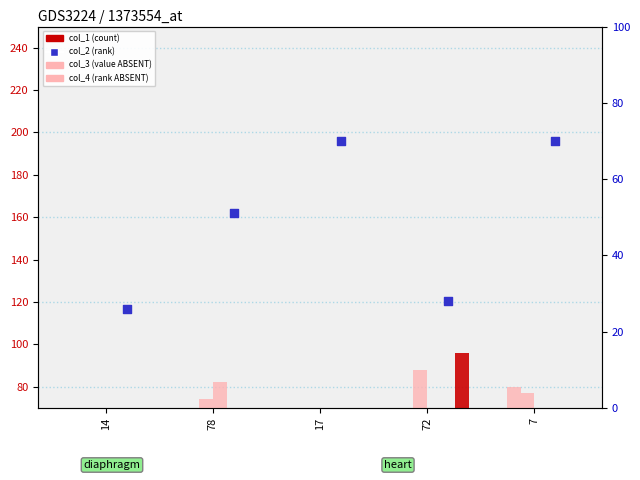

Which series reaches the minimum Y coordinate?

col_3